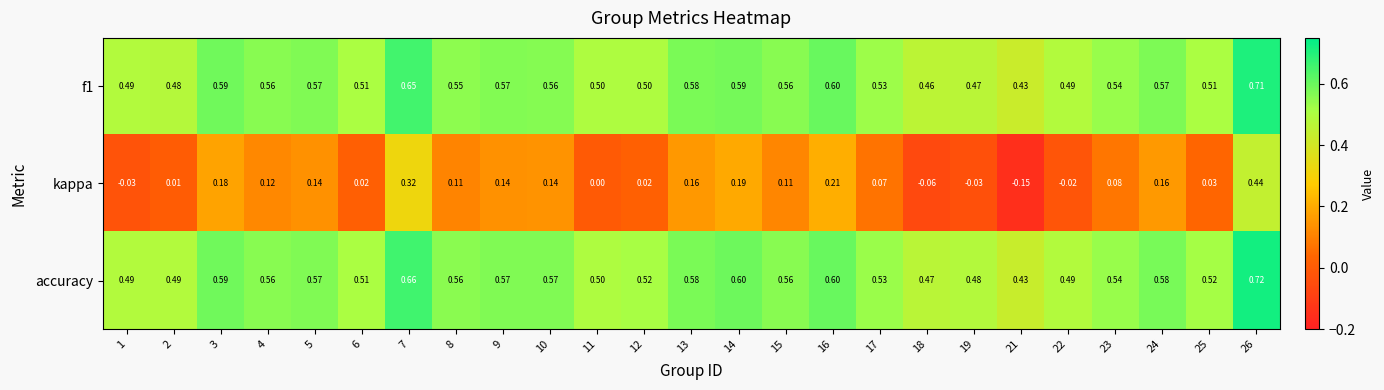

Which series has the widest spread of values?

kappa